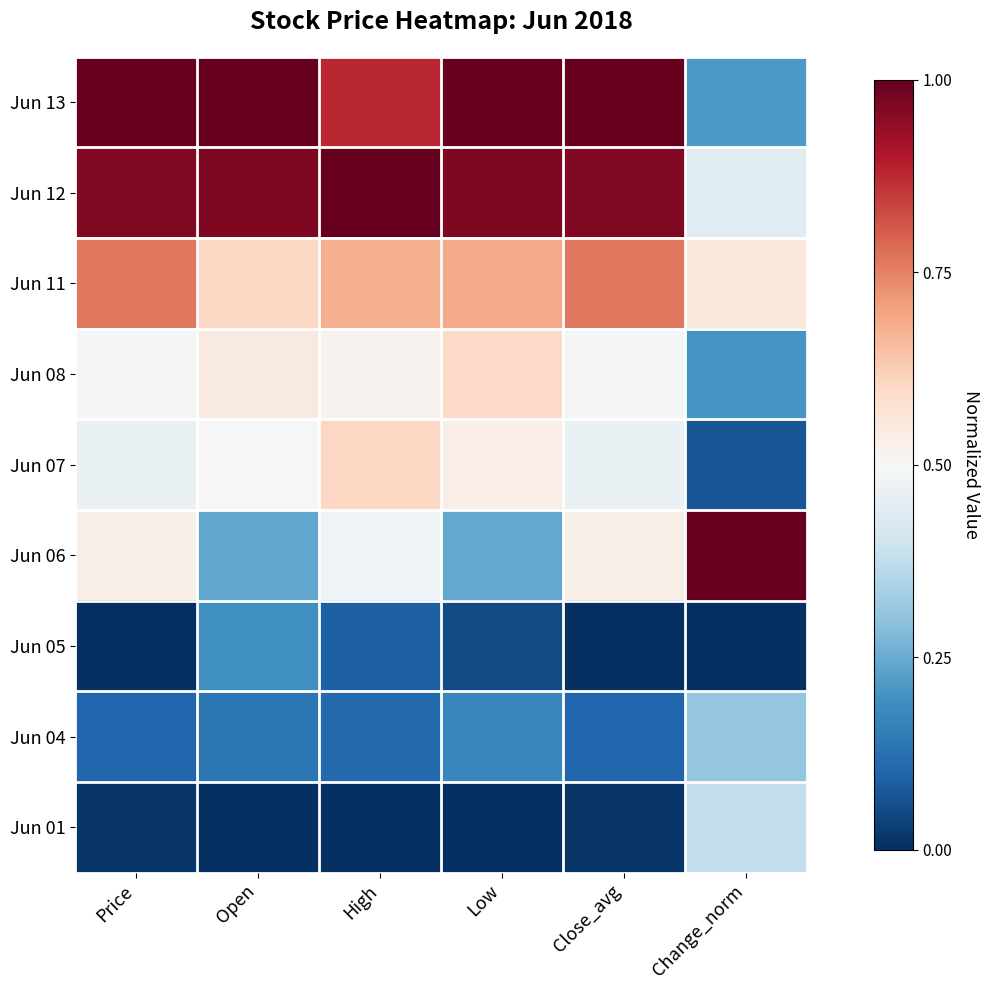

Which has a higher value, High or Close_avg?

Close_avg